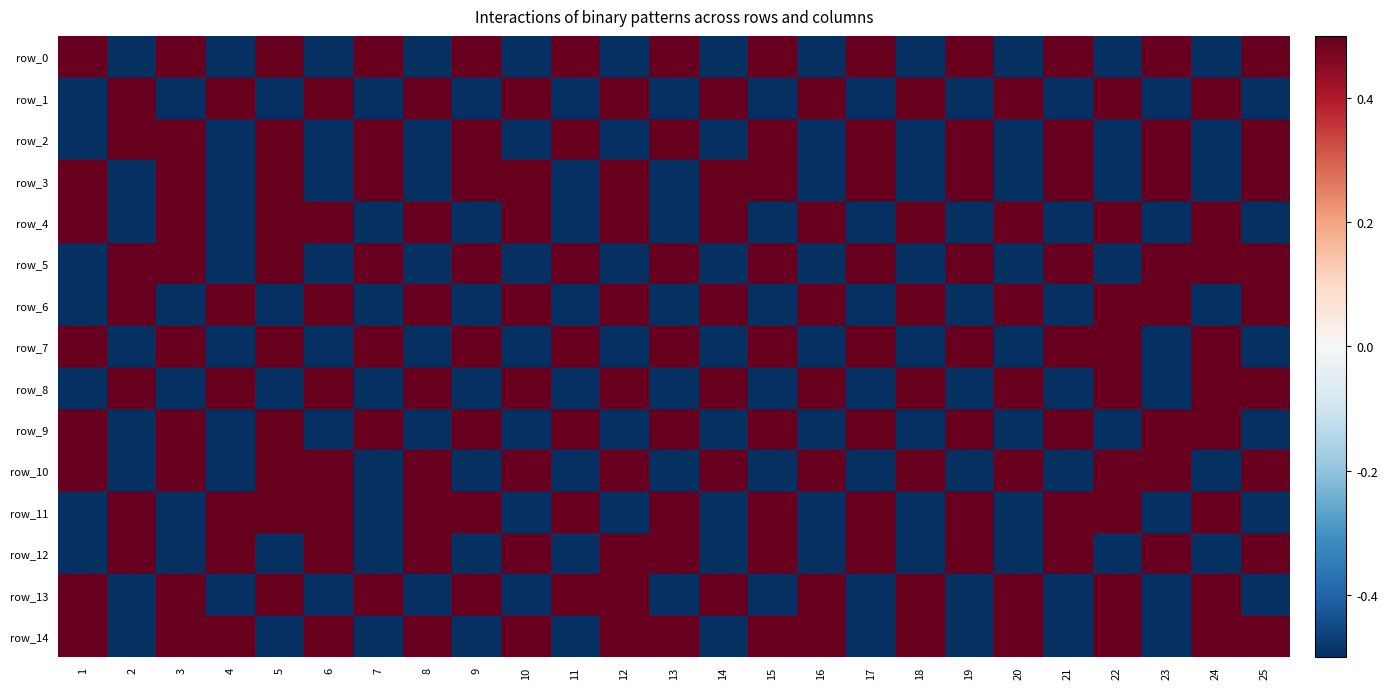

Reading left to right, transcribe all the data shown in this chart.

row_0: 1=0.5	2=-0.5	3=0.5	4=-0.5	5=0.5	6=-0.5	7=0.5	8=-0.5	9=0.5	10=-0.5	11=0.5	12=-0.5	13=0.5	14=-0.5	15=0.5	16=-0.5	17=0.5	18=-0.5	19=0.5	20=-0.5	21=0.5	22=-0.5	23=0.5	24=-0.5	25=0.5
row_1: 1=-0.5	2=0.5	3=-0.5	4=0.5	5=-0.5	6=0.5	7=-0.5	8=0.5	9=-0.5	10=0.5	11=-0.5	12=0.5	13=-0.5	14=0.5	15=-0.5	16=0.5	17=-0.5	18=0.5	19=-0.5	20=0.5	21=-0.5	22=0.5	23=-0.5	24=0.5	25=-0.5
row_2: 1=-0.5	2=0.5	3=0.5	4=-0.5	5=0.5	6=-0.5	7=0.5	8=-0.5	9=0.5	10=-0.5	11=0.5	12=-0.5	13=0.5	14=-0.5	15=0.5	16=-0.5	17=0.5	18=-0.5	19=0.5	20=-0.5	21=0.5	22=-0.5	23=0.5	24=-0.5	25=0.5
row_3: 1=0.5	2=-0.5	3=0.5	4=-0.5	5=0.5	6=-0.5	7=0.5	8=-0.5	9=0.5	10=0.5	11=-0.5	12=0.5	13=-0.5	14=0.5	15=0.5	16=-0.5	17=0.5	18=-0.5	19=0.5	20=-0.5	21=0.5	22=-0.5	23=0.5	24=-0.5	25=0.5
row_4: 1=0.5	2=-0.5	3=0.5	4=-0.5	5=0.5	6=0.5	7=-0.5	8=0.5	9=-0.5	10=0.5	11=-0.5	12=0.5	13=-0.5	14=0.5	15=-0.5	16=0.5	17=-0.5	18=0.5	19=-0.5	20=0.5	21=-0.5	22=0.5	23=-0.5	24=0.5	25=-0.5
row_5: 1=-0.5	2=0.5	3=0.5	4=-0.5	5=0.5	6=-0.5	7=0.5	8=-0.5	9=0.5	10=-0.5	11=0.5	12=-0.5	13=0.5	14=-0.5	15=0.5	16=-0.5	17=0.5	18=-0.5	19=0.5	20=-0.5	21=0.5	22=-0.5	23=0.5	24=0.5	25=0.5
row_6: 1=-0.5	2=0.5	3=-0.5	4=0.5	5=-0.5	6=0.5	7=-0.5	8=0.5	9=-0.5	10=0.5	11=-0.5	12=0.5	13=-0.5	14=0.5	15=-0.5	16=0.5	17=-0.5	18=0.5	19=-0.5	20=0.5	21=-0.5	22=0.5	23=0.5	24=-0.5	25=0.5
row_7: 1=0.5	2=-0.5	3=0.5	4=-0.5	5=0.5	6=-0.5	7=0.5	8=-0.5	9=0.5	10=-0.5	11=0.5	12=-0.5	13=0.5	14=-0.5	15=0.5	16=-0.5	17=0.5	18=-0.5	19=0.5	20=-0.5	21=0.5	22=0.5	23=-0.5	24=0.5	25=-0.5
row_8: 1=-0.5	2=0.5	3=-0.5	4=0.5	5=-0.5	6=0.5	7=-0.5	8=0.5	9=-0.5	10=0.5	11=-0.5	12=0.5	13=-0.5	14=0.5	15=-0.5	16=0.5	17=-0.5	18=0.5	19=-0.5	20=0.5	21=-0.5	22=0.5	23=-0.5	24=0.5	25=0.5
row_9: 1=0.5	2=-0.5	3=0.5	4=-0.5	5=0.5	6=-0.5	7=0.5	8=-0.5	9=0.5	10=-0.5	11=0.5	12=-0.5	13=0.5	14=-0.5	15=0.5	16=-0.5	17=0.5	18=-0.5	19=0.5	20=-0.5	21=0.5	22=-0.5	23=0.5	24=0.5	25=-0.5
row_10: 1=0.5	2=-0.5	3=0.5	4=-0.5	5=0.5	6=0.5	7=-0.5	8=0.5	9=-0.5	10=0.5	11=-0.5	12=0.5	13=-0.5	14=0.5	15=-0.5	16=0.5	17=-0.5	18=0.5	19=-0.5	20=0.5	21=-0.5	22=0.5	23=0.5	24=-0.5	25=0.5
row_11: 1=-0.5	2=0.5	3=-0.5	4=0.5	5=0.5	6=0.5	7=-0.5	8=0.5	9=0.5	10=-0.5	11=0.5	12=-0.5	13=0.5	14=-0.5	15=0.5	16=-0.5	17=0.5	18=-0.5	19=0.5	20=-0.5	21=0.5	22=0.5	23=-0.5	24=0.5	25=-0.5
row_12: 1=-0.5	2=0.5	3=-0.5	4=0.5	5=-0.5	6=0.5	7=-0.5	8=0.5	9=-0.5	10=0.5	11=-0.5	12=0.5	13=0.5	14=-0.5	15=0.5	16=-0.5	17=0.5	18=-0.5	19=0.5	20=-0.5	21=0.5	22=-0.5	23=0.5	24=-0.5	25=0.5
row_13: 1=0.5	2=-0.5	3=0.5	4=-0.5	5=0.5	6=-0.5	7=0.5	8=-0.5	9=0.5	10=-0.5	11=0.5	12=0.5	13=-0.5	14=0.5	15=-0.5	16=0.5	17=-0.5	18=0.5	19=-0.5	20=0.5	21=-0.5	22=0.5	23=-0.5	24=0.5	25=-0.5
row_14: 1=0.5	2=-0.5	3=0.5	4=0.5	5=-0.5	6=0.5	7=-0.5	8=0.5	9=-0.5	10=0.5	11=-0.5	12=0.5	13=0.5	14=-0.5	15=0.5	16=0.5	17=-0.5	18=0.5	19=-0.5	20=0.5	21=-0.5	22=0.5	23=-0.5	24=0.5	25=0.5